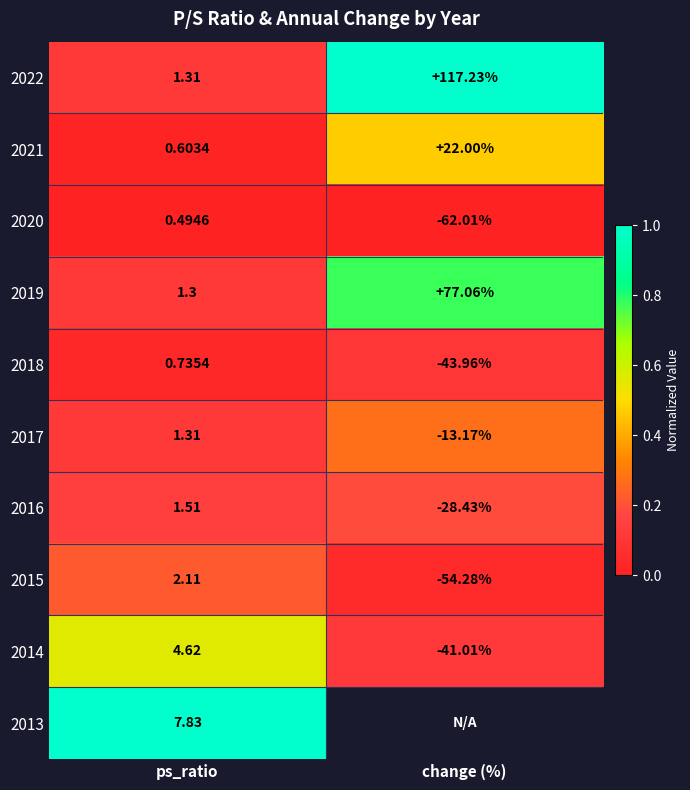

The 2015 series shows 0.1 at change (%). True or false?

False